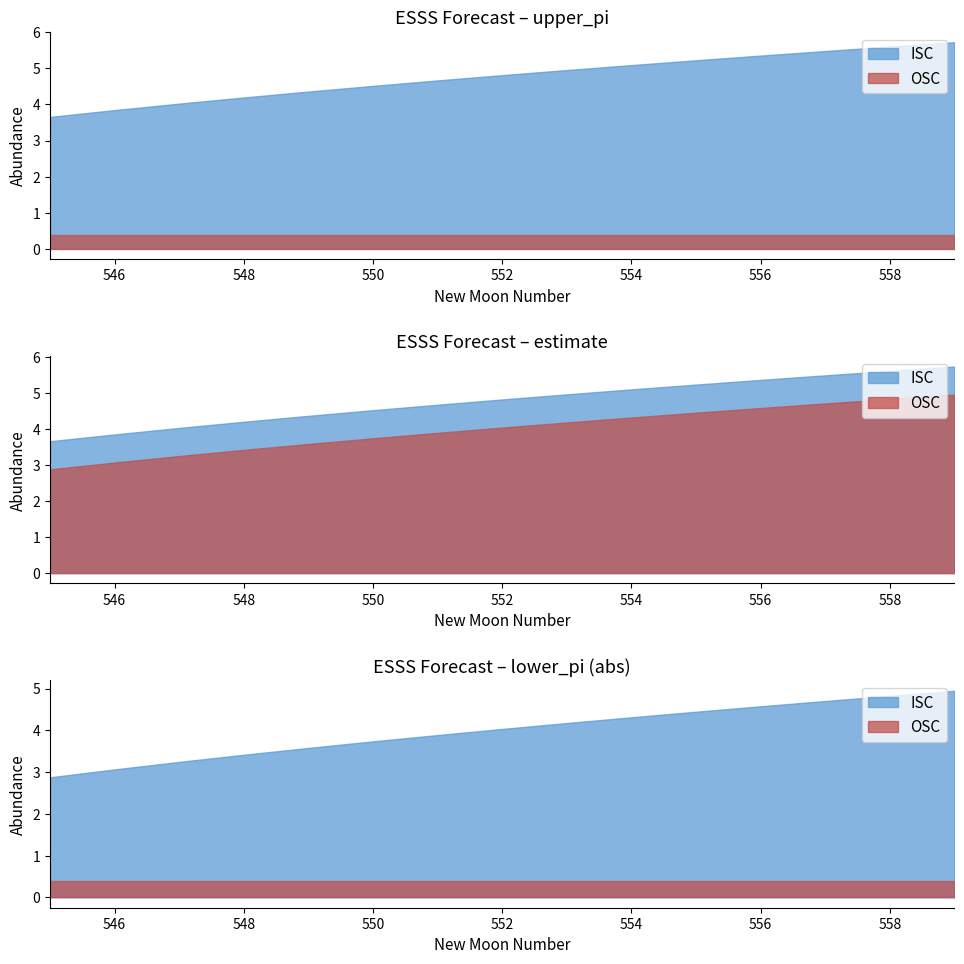

True or false: upper_pi and estimate cross at least once.

False